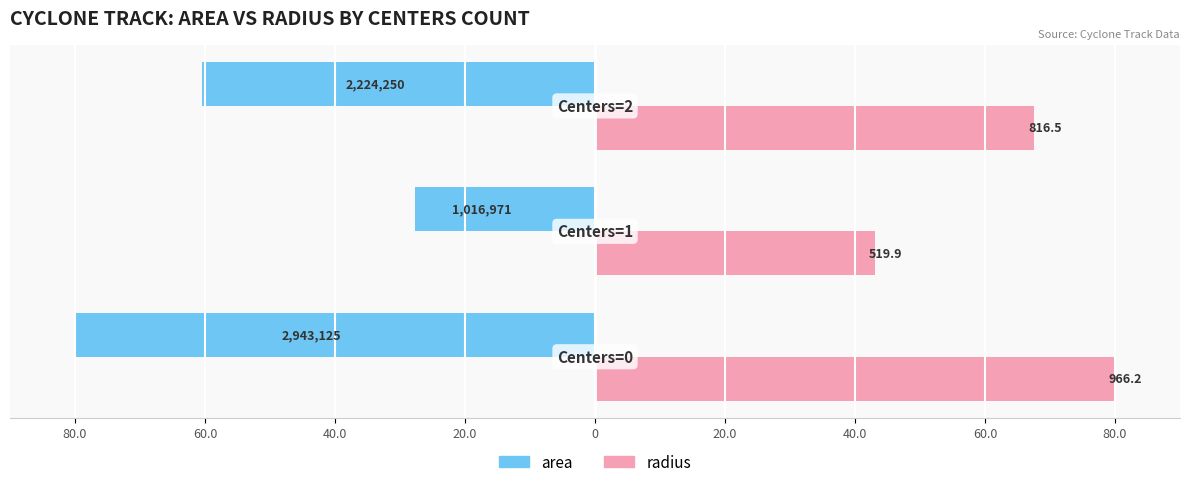

What are all the series names shown in the legend?

area, radius